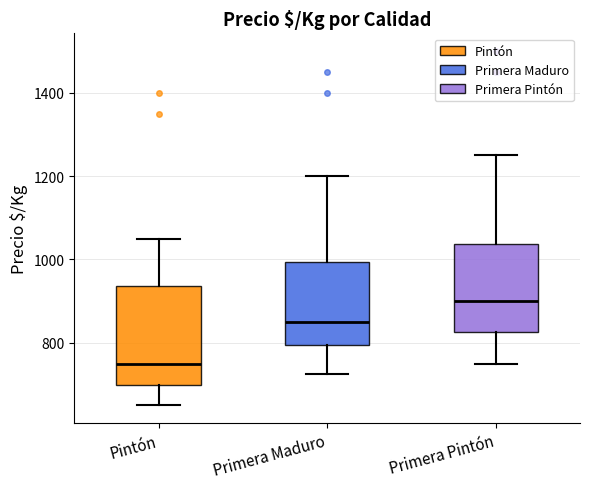

Which box has the lowest median line?

Pintón